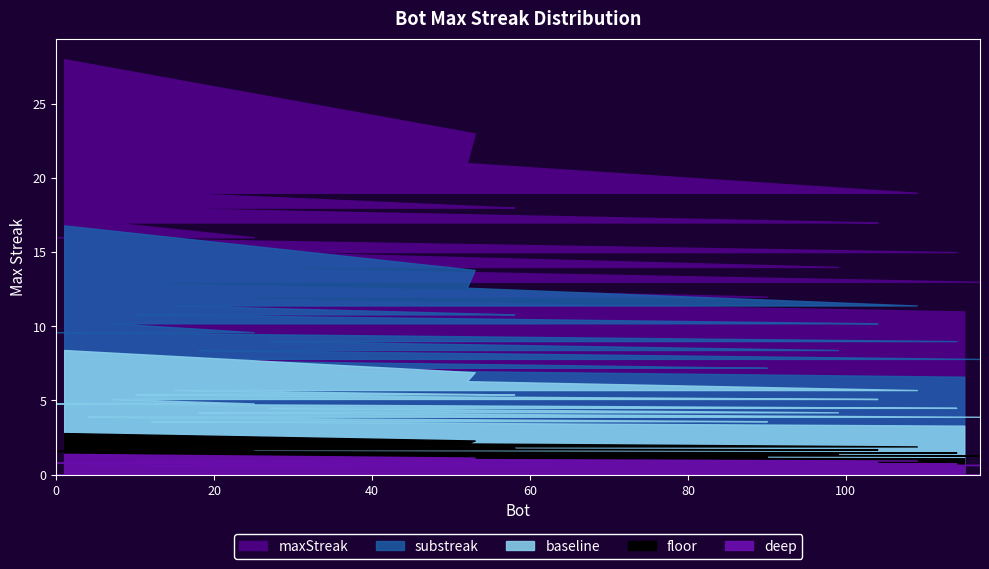

Which label corresponds to the smallest value in the chart?

115